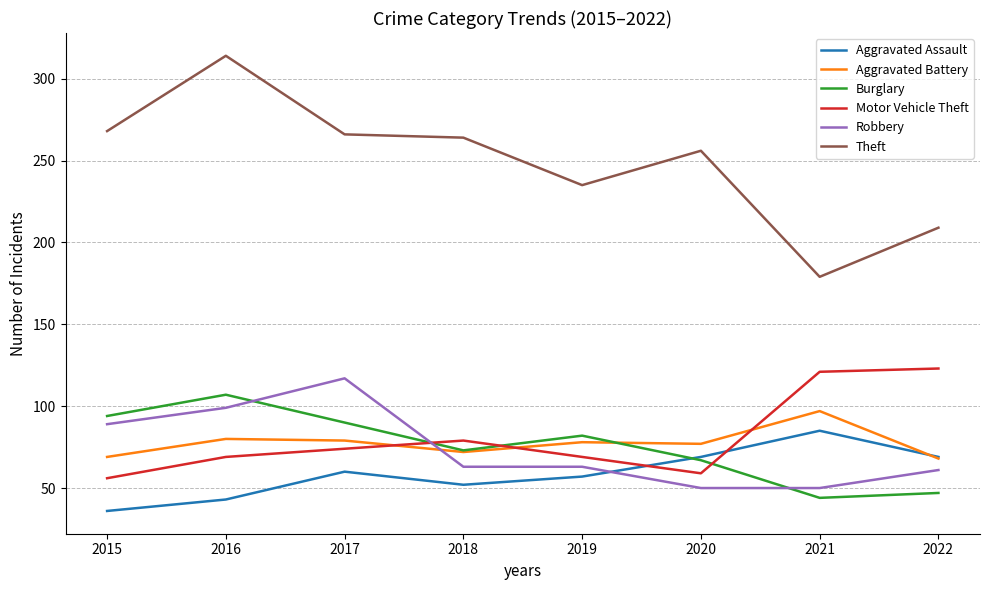

What is the spread (max minus min) of values at 2018?

212